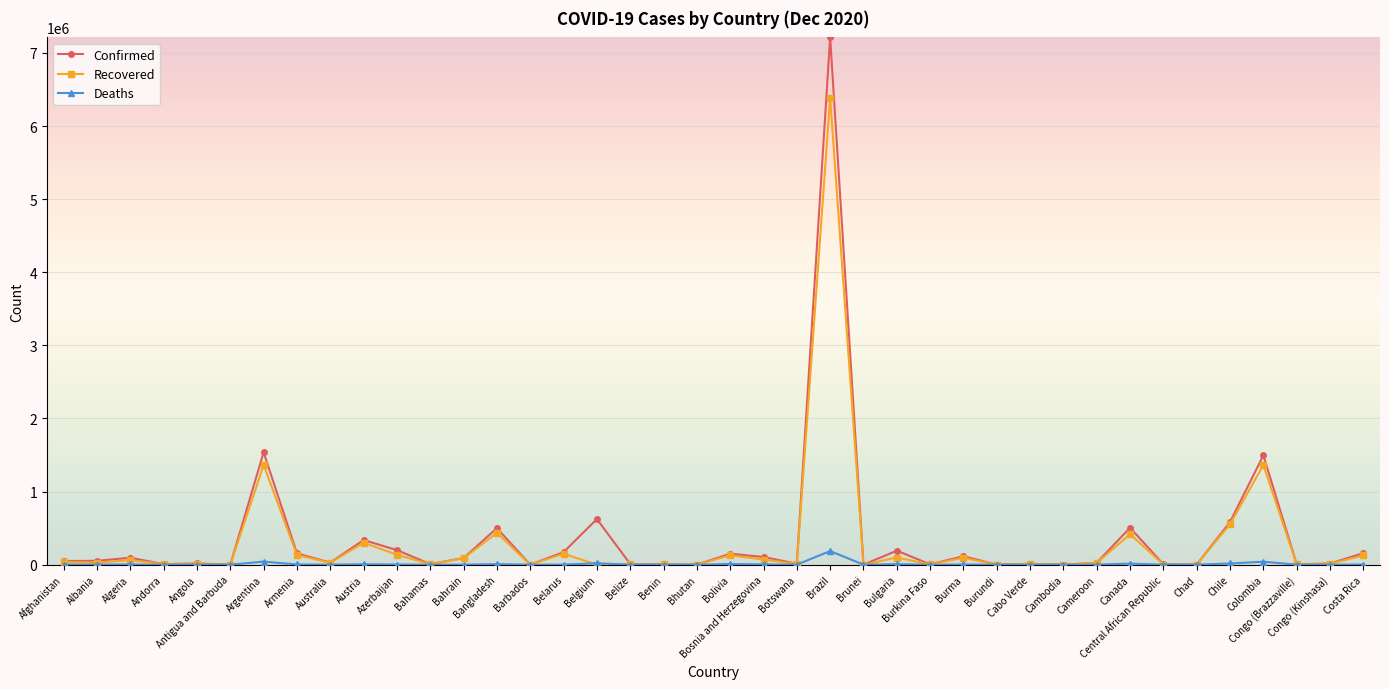

How many series are shown in this chart?

3